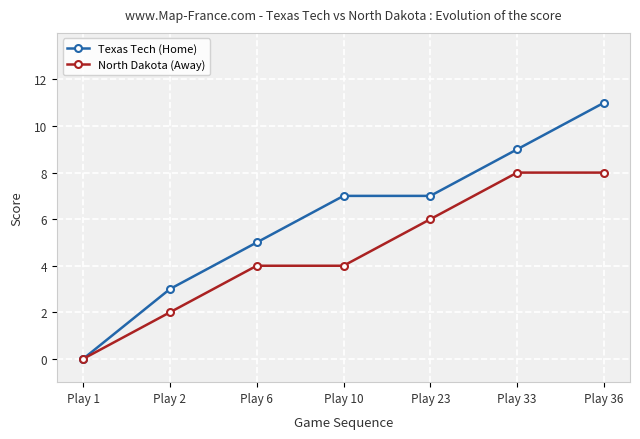

List the series in order of their peak value, highest first.

Texas Tech (Home), North Dakota (Away)